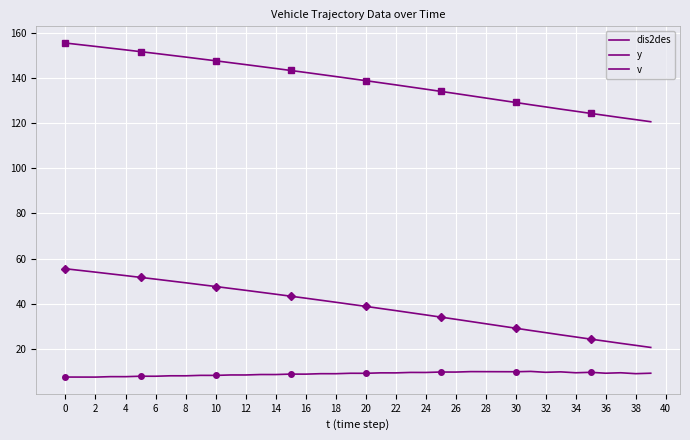

What is the sum of the v values at 38 and 32?

18.1